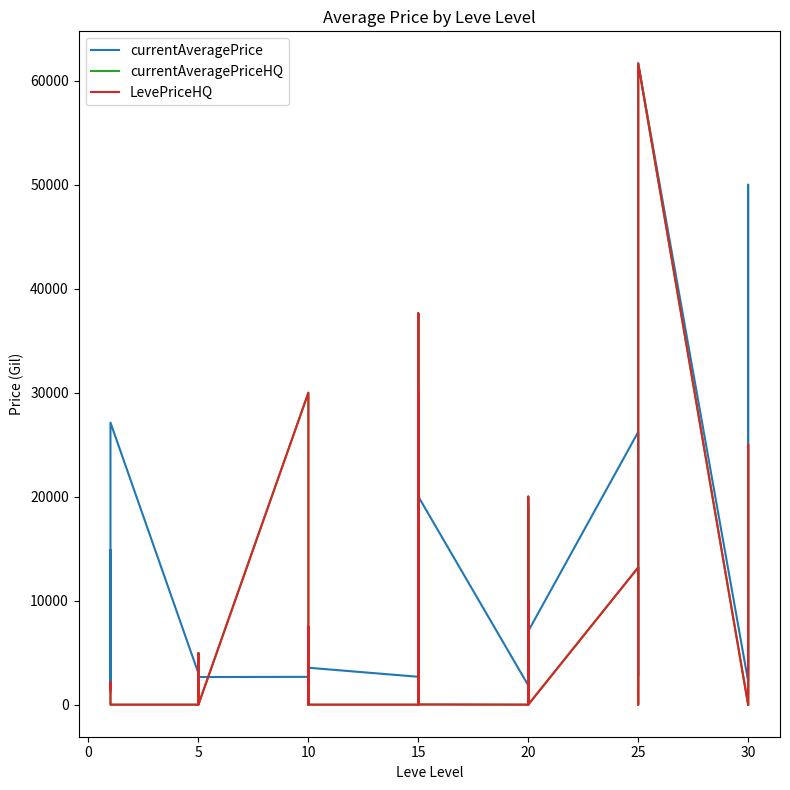

Reading left to right, transcribe all the data shown in this chart.

currentAveragePrice: 1233.4	2494.0	5071.0	14855.6	2226.0	27125.0	3011.0	2680.0	2662.0	3767.0	2230.0	2656.0	2673.0	2496.0	3775.0	2495.0	2470.0	3550.0	2680.0	6983.3	20271.4	2236.0	37625.0	20017.0	1857.4	10008.0	19166.2	3557.0	8249.8	7065.0	26219.3	3352.0	2753.0	19999.0	29514.5	61666.0	2260.0	17905.4	50000.0	1059.4
currentAveragePriceHQ: 1474.2	2168.3	849.5	433.3	0.0	0.0	0.0	0.0	0.0	4950.0	0.0	0.0	29999.0	0.0	7500.0	0.0	0.0	0.0	0.0	20000.0	30000.0	0.0	37625.0	18.0	0.0	10008.0	0.0	0.0	20000.0	0.0	13192.0	0.0	0.0	0.0	30029.0	61666.0	0.0	25018.0	0.0	0.0
LevePriceHQ: 1474.2	2168.3	849.5	433.3	0.0	0.0	0.0	0.0	0.0	4950.0	0.0	0.0	29999.0	0.0	7500.0	0.0	0.0	0.0	0.0	20000.0	30000.0	0.0	37625.0	18.0	0.0	10008.0	0.0	0.0	20000.0	0.0	13192.0	0.0	0.0	0.0	30029.0	61666.0	0.0	25018.0	0.0	0.0